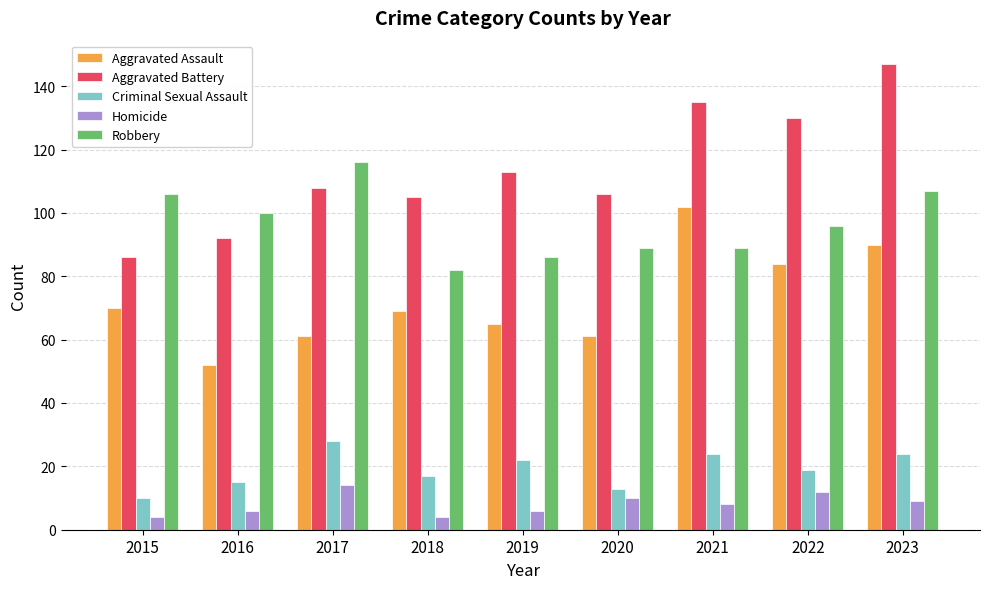

Does the chart contain any negative values?

No